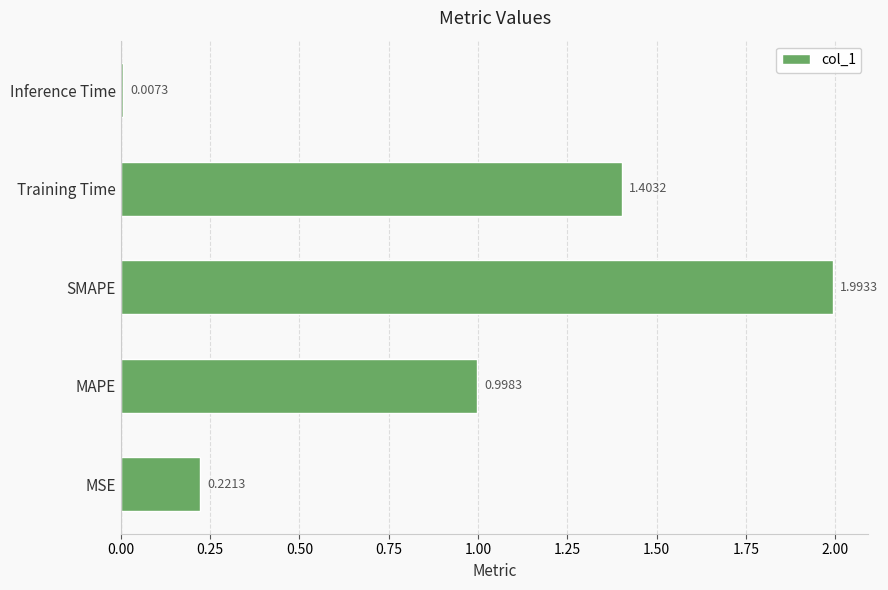

Where is the data nearest to the value 1?

MAPE